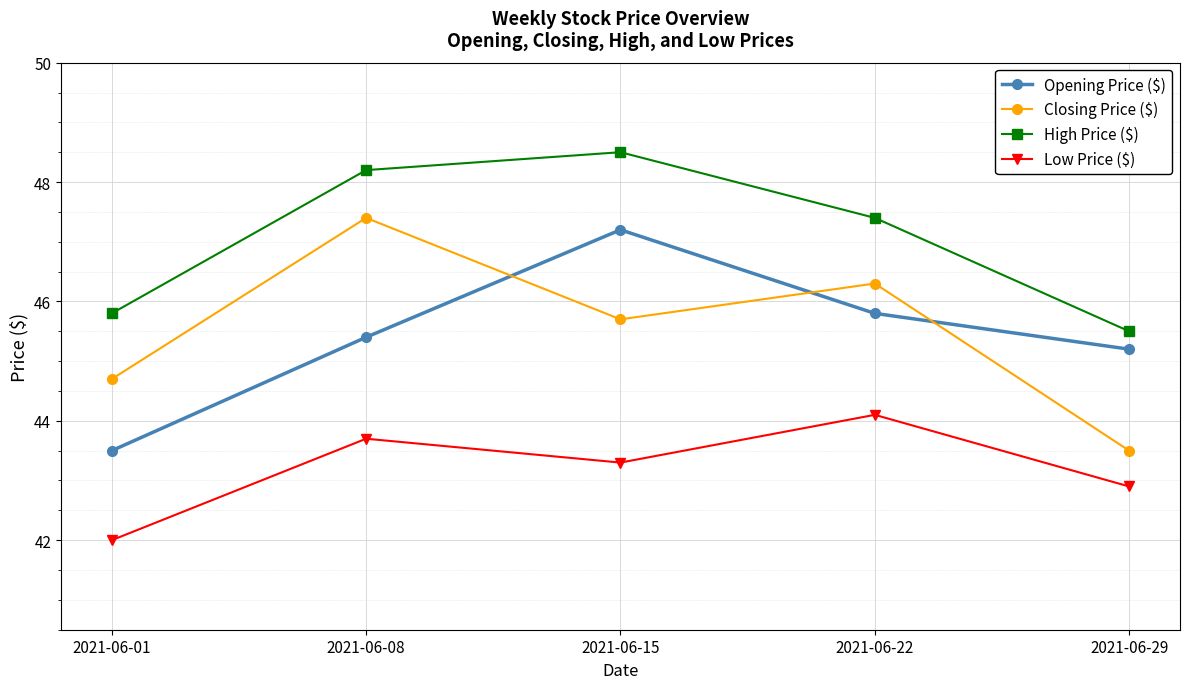

Which series has the largest total across all categories?

High Price ($)